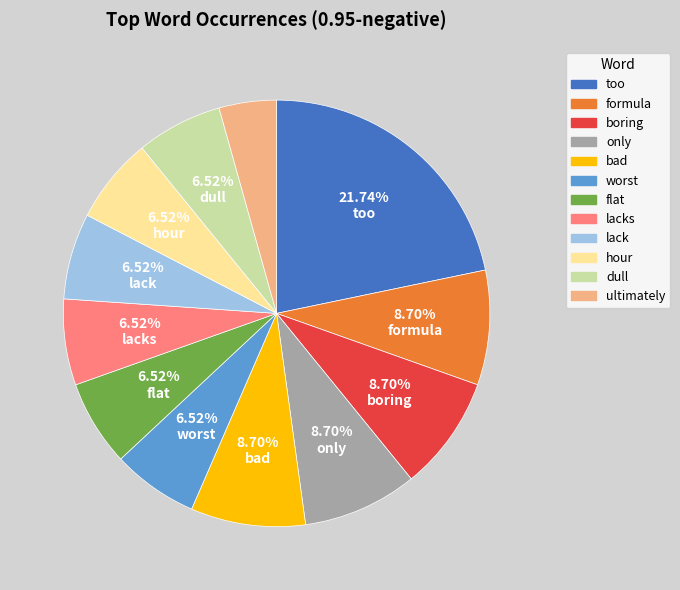

Which slice is the smallest?

ultimately